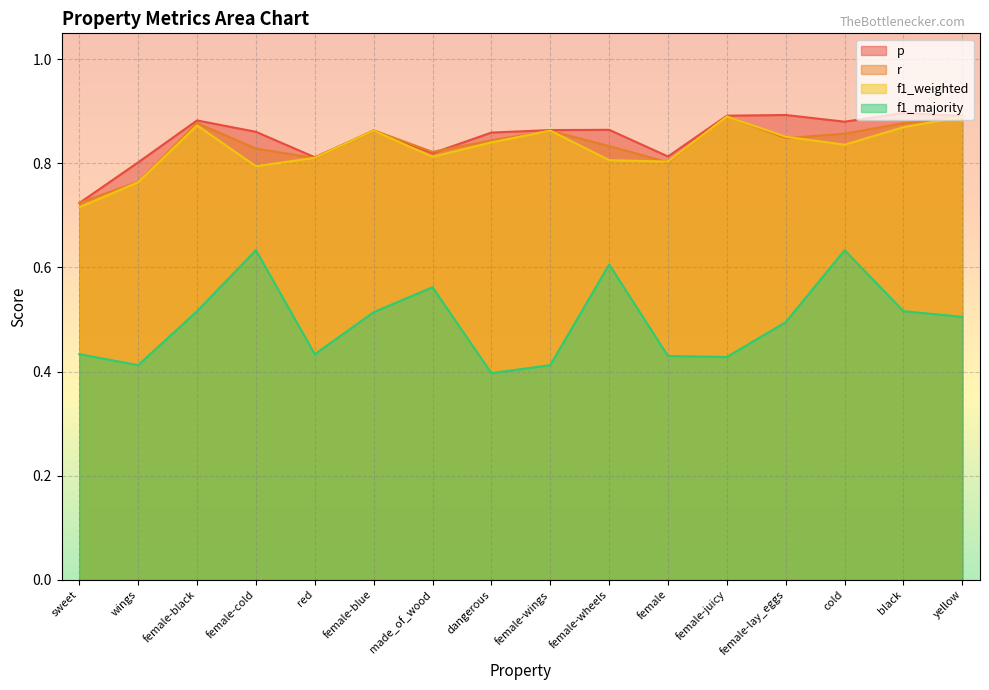

How many lines are shown in the chart?

4